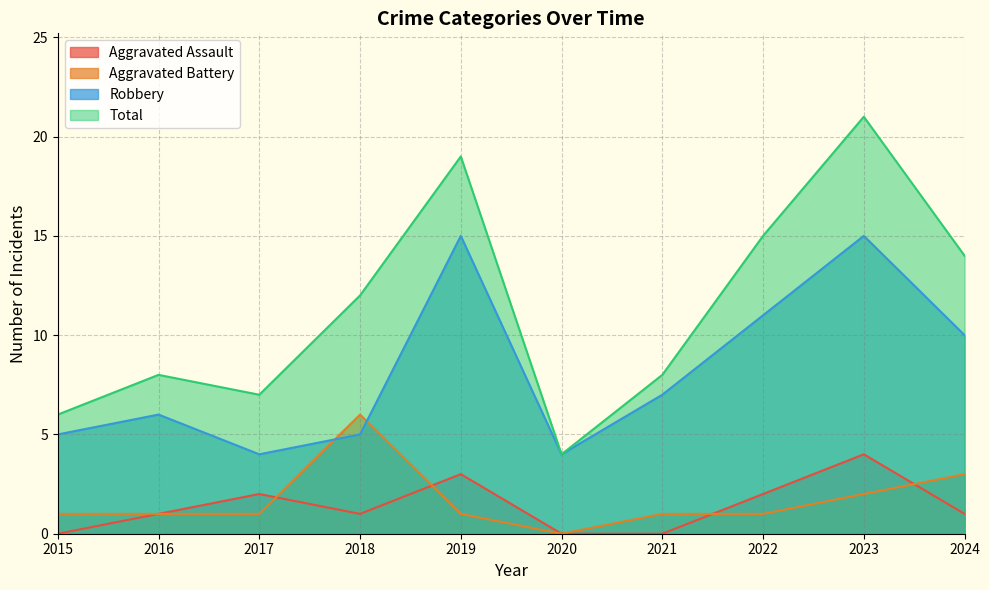

Does the chart have visible grid lines?

Yes